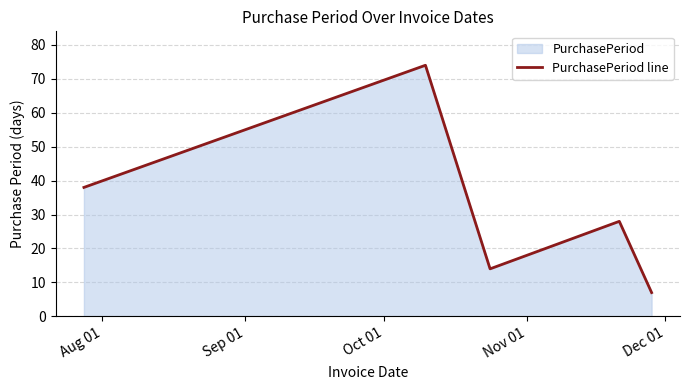

What is the greatest value displayed?

74